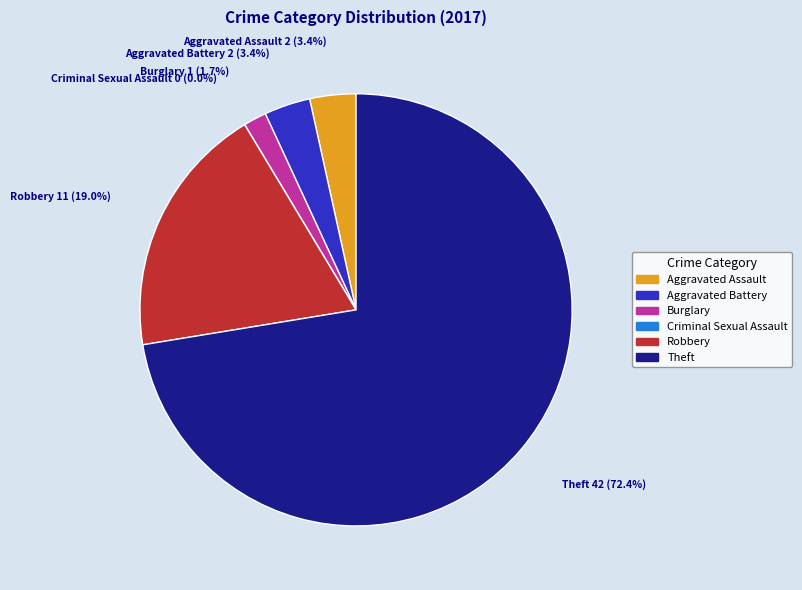

Between Criminal Sexual Assault and Theft, which is larger?

Theft